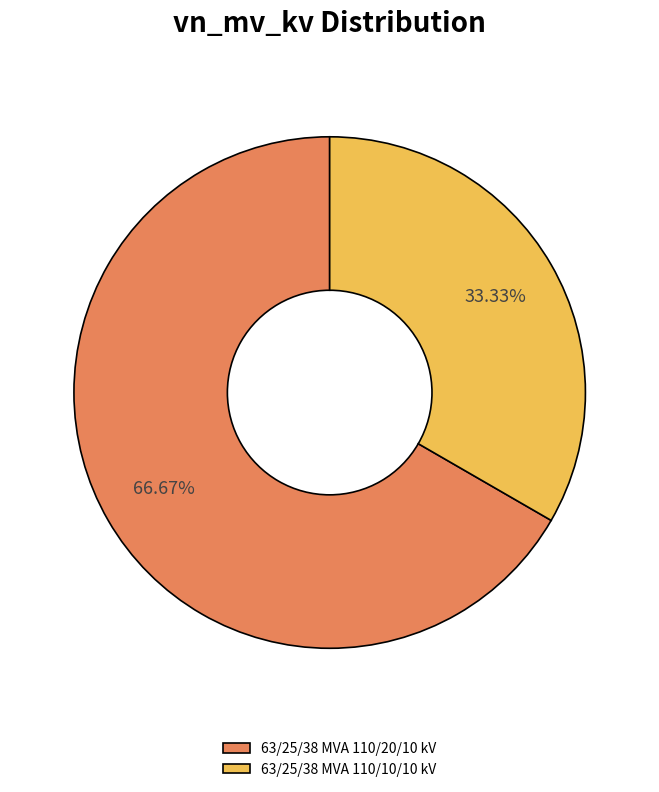

What is the smallest slice in the pie chart?

63/25/38 MVA 110/10/10 kV